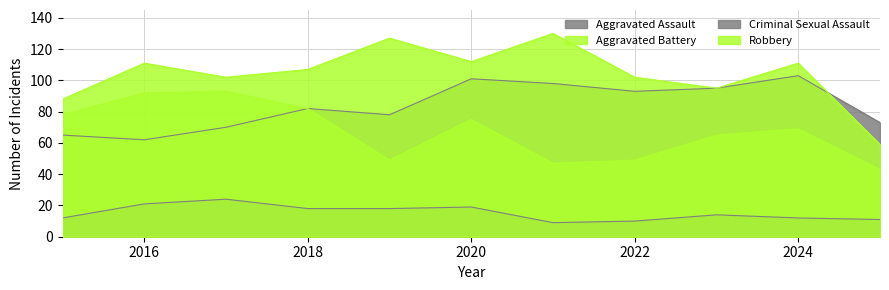

What is the total value across all series at 2016?

286